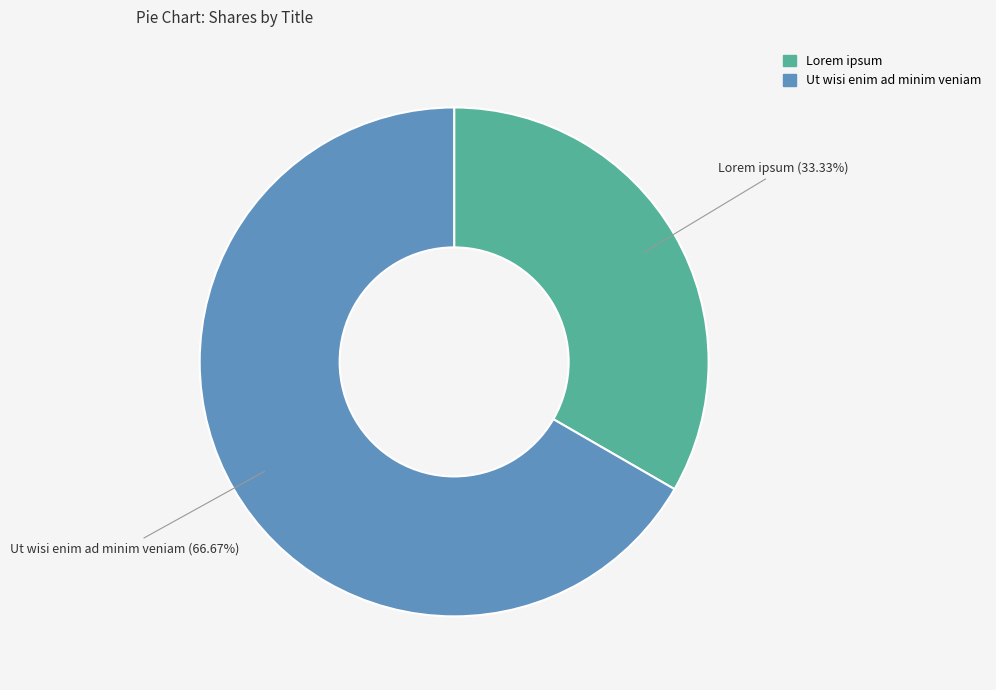

What percentage is the Lorem ipsum slice, to the nearest percent?

33%